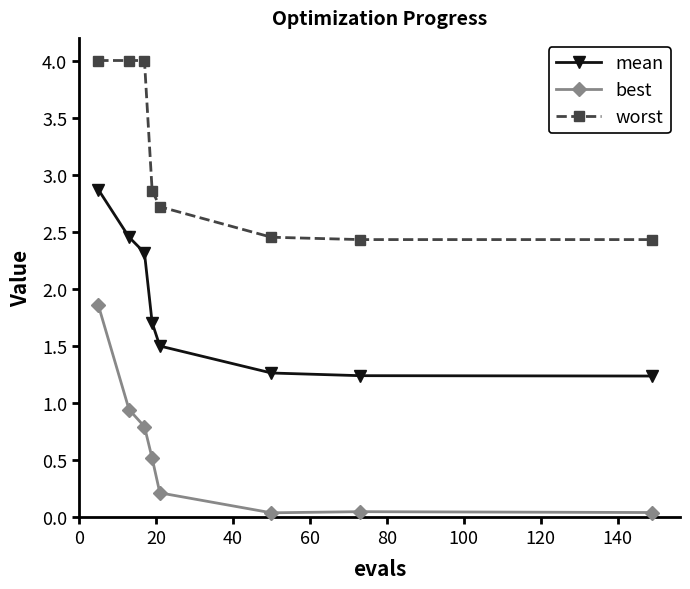

Which series has the widest spread of values?

best